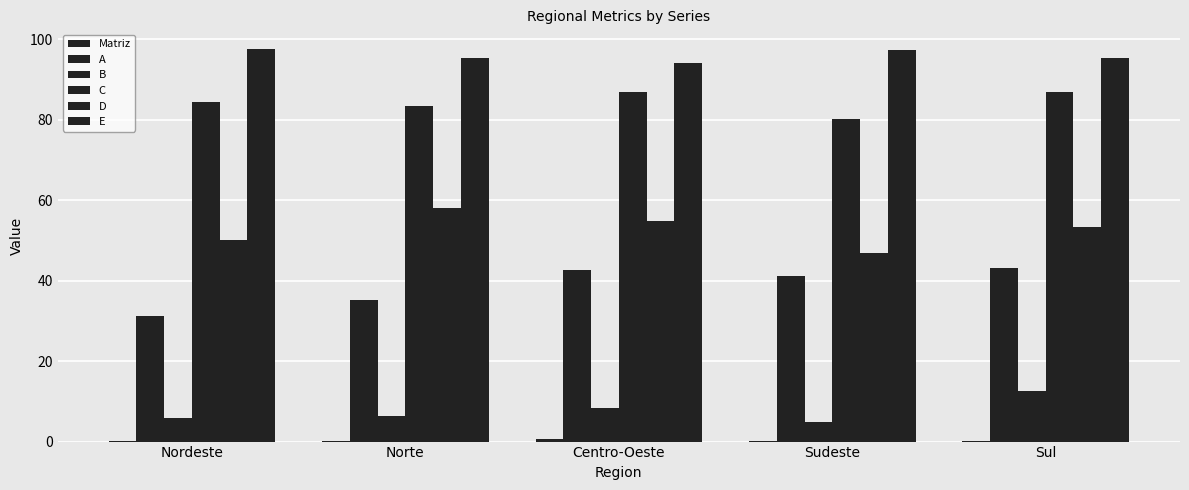

How many groups of bars are there?

5